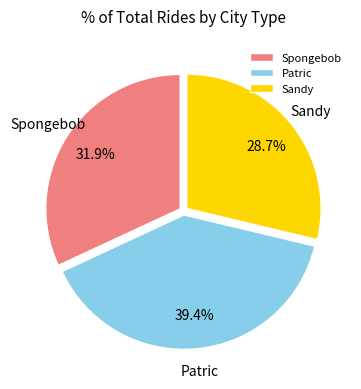

Is Patric the majority of the pie?

No